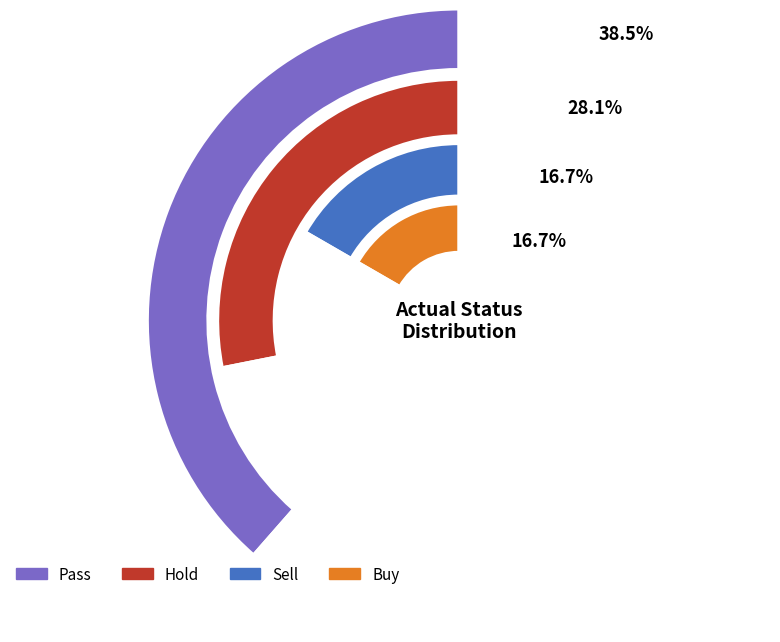

Which slice is the smallest?

Buy